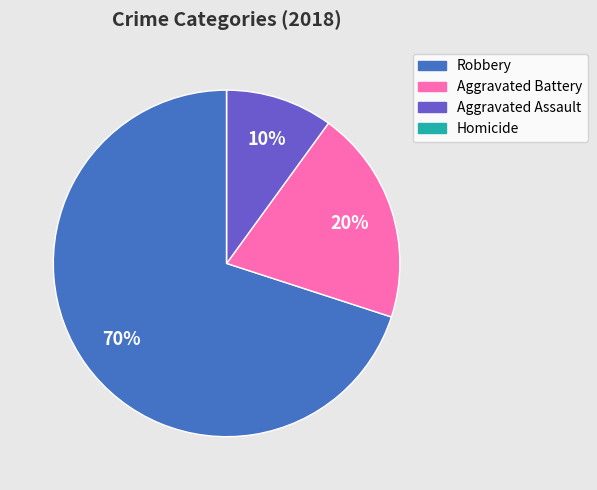

Is there any slice that represents more than half of the pie?

Yes